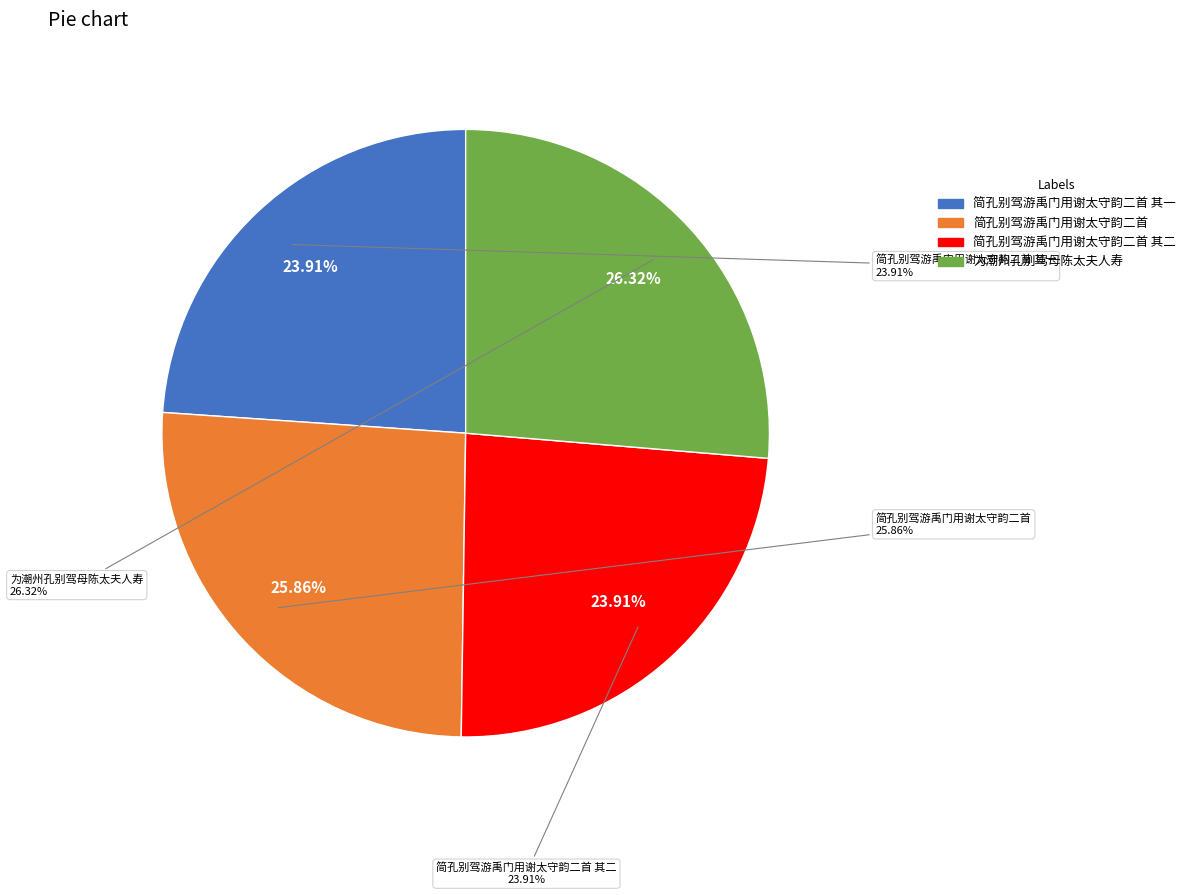

Approximately how many times larger is the value at 简孔别驾游禹门用谢太守韵二首 其一 compared to 为潮州孔别驾母陈太夫人寿?

0.9